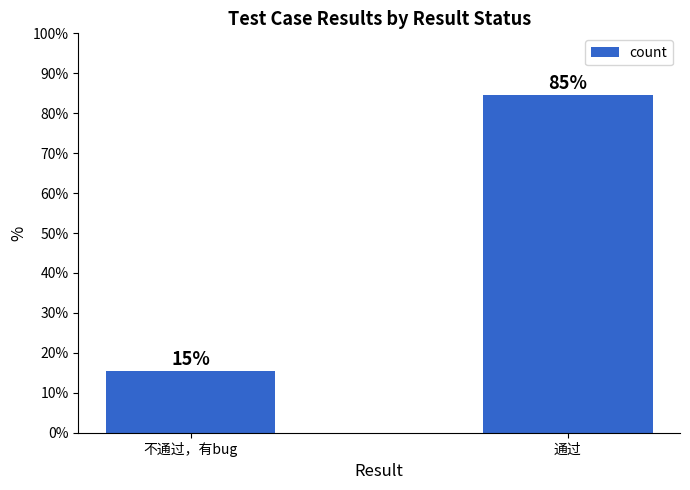

What is the greatest value displayed?

84.6